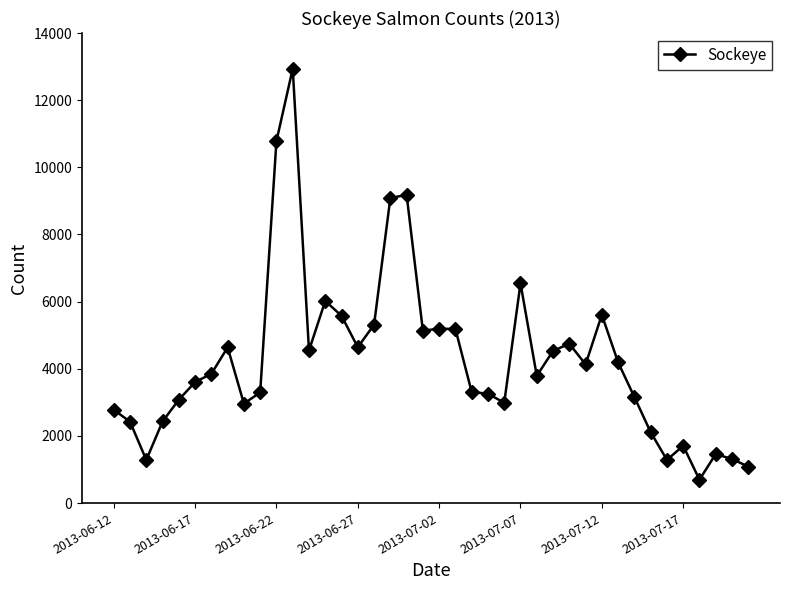

What is the value of the 32nd point from the left?

4191